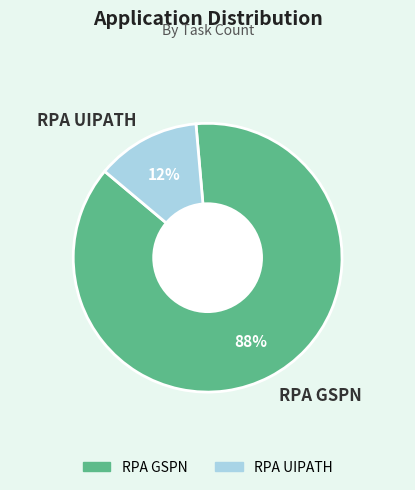

How many slices are in this pie chart?

2